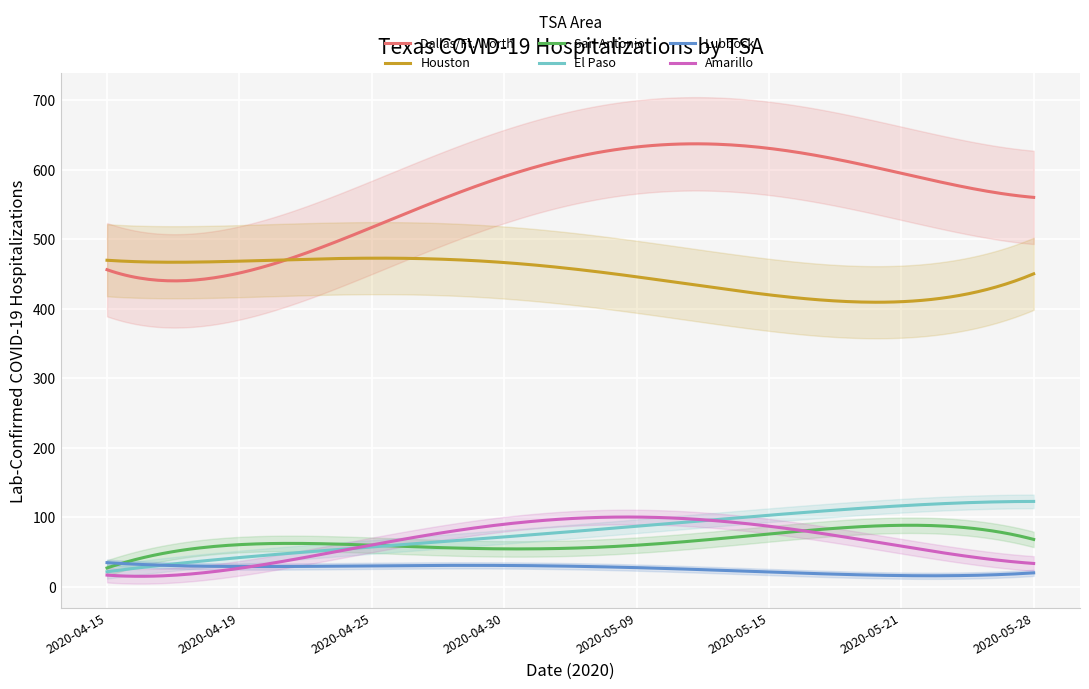

True or false: Houston and Lubbock intersect in this chart.

False